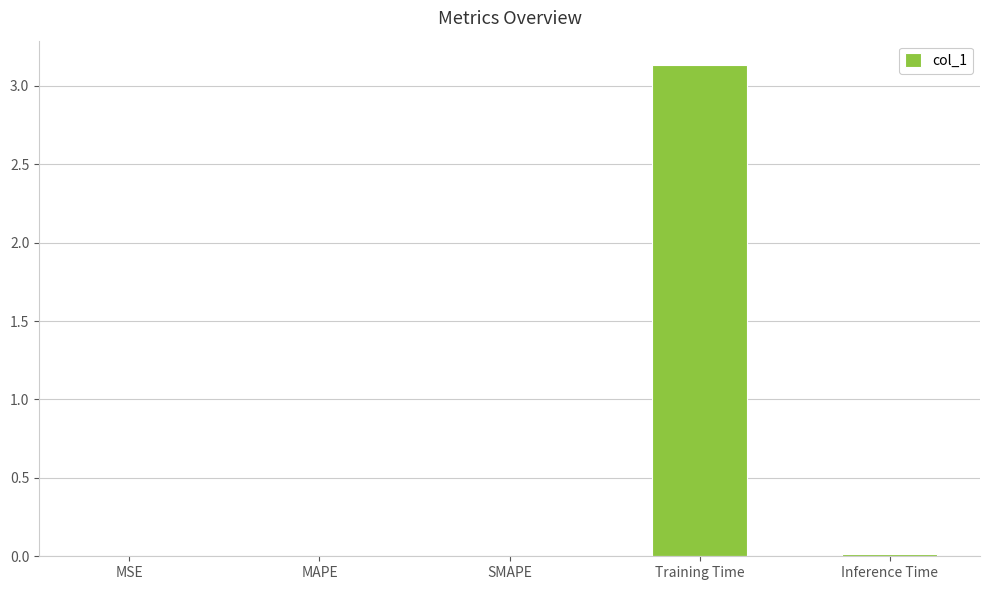

The value at MSE is 0.0. True or false?

True